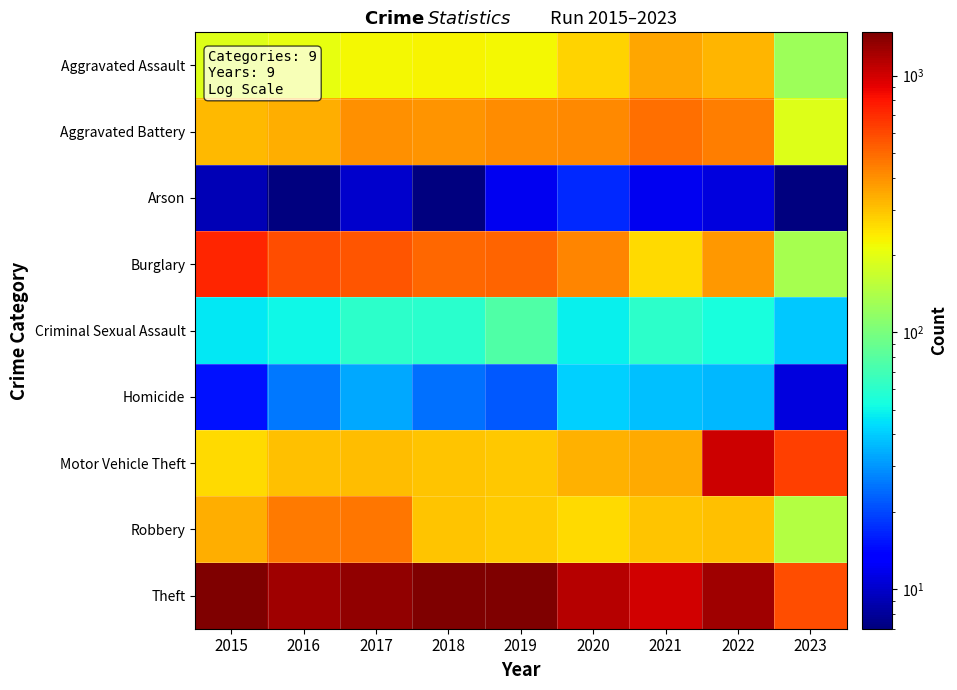

Reading right to left, extract all data points from this chart.

Aggravated Assault: 2023=126	2022=327	2021=352	2020=273	2019=223	2018=225	2017=224	2016=206	2015=194
Aggravated Battery: 2023=194	2022=439	2021=479	2020=416	2019=407	2018=389	2017=400	2016=336	2015=316
Arson: 2023=7	2022=11	2021=12	2020=17	2019=12	2018=7	2017=10	2016=7	2015=9
Burglary: 2023=135	2022=381	2021=261	2020=425	2019=517	2018=506	2017=562	2016=576	2015=738
Criminal Sexual Assault: 2023=39	2022=54	2021=61	2020=48	2019=77	2018=60	2017=61	2016=50	2015=46
Homicide: 2023=11	2022=36	2021=38	2020=41	2019=22	2018=25	2017=33	2016=26	2015=15
Motor Vehicle Theft: 2023=637	2022=1027	2021=348	2020=333	2019=290	2018=298	2017=312	2016=304	2015=263
Robbery: 2023=145	2022=303	2021=300	2020=263	2019=287	2018=301	2017=460	2016=454	2015=337
Theft: 2023=581	2022=1271	2021=998	2020=1125	2019=1459	2018=1461	2017=1339	2016=1259	2015=1474